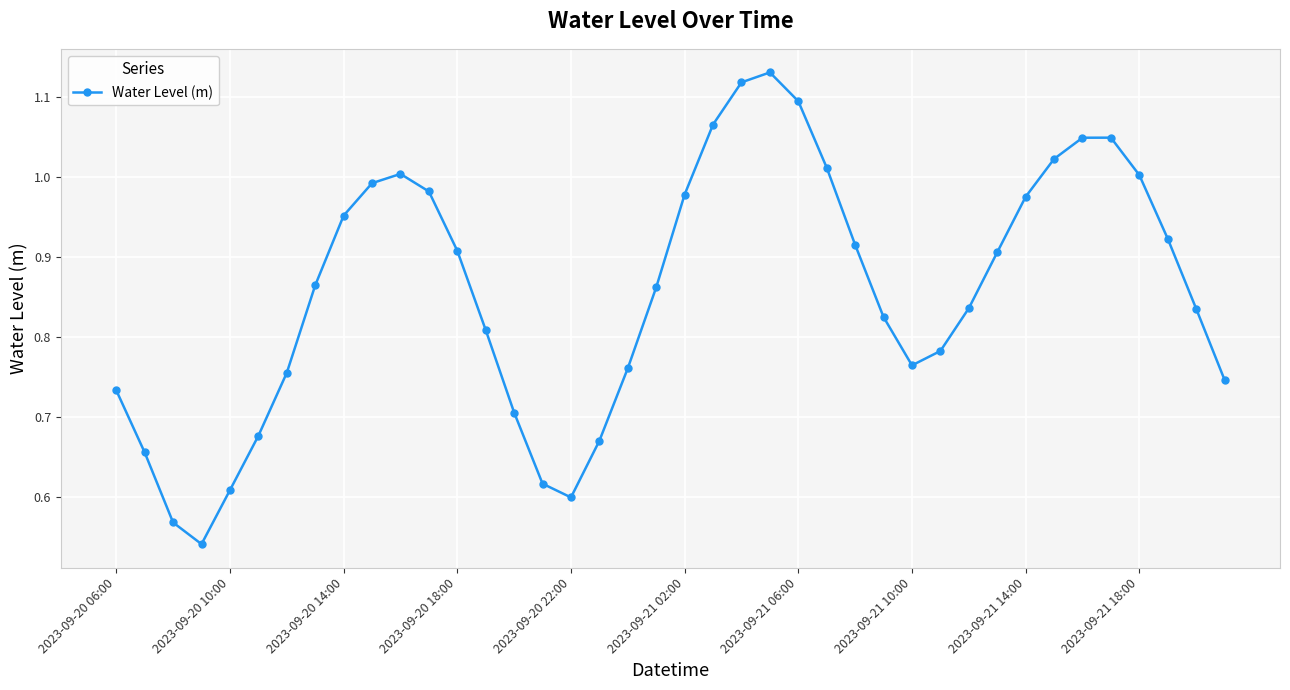

How many points are lower than both their immediate neighbors (excluding endpoints)?

3